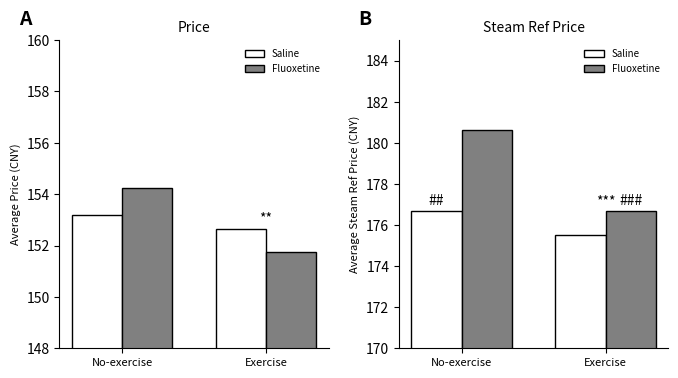

What is the spread (max minus min) of values at Exercise?

1.2